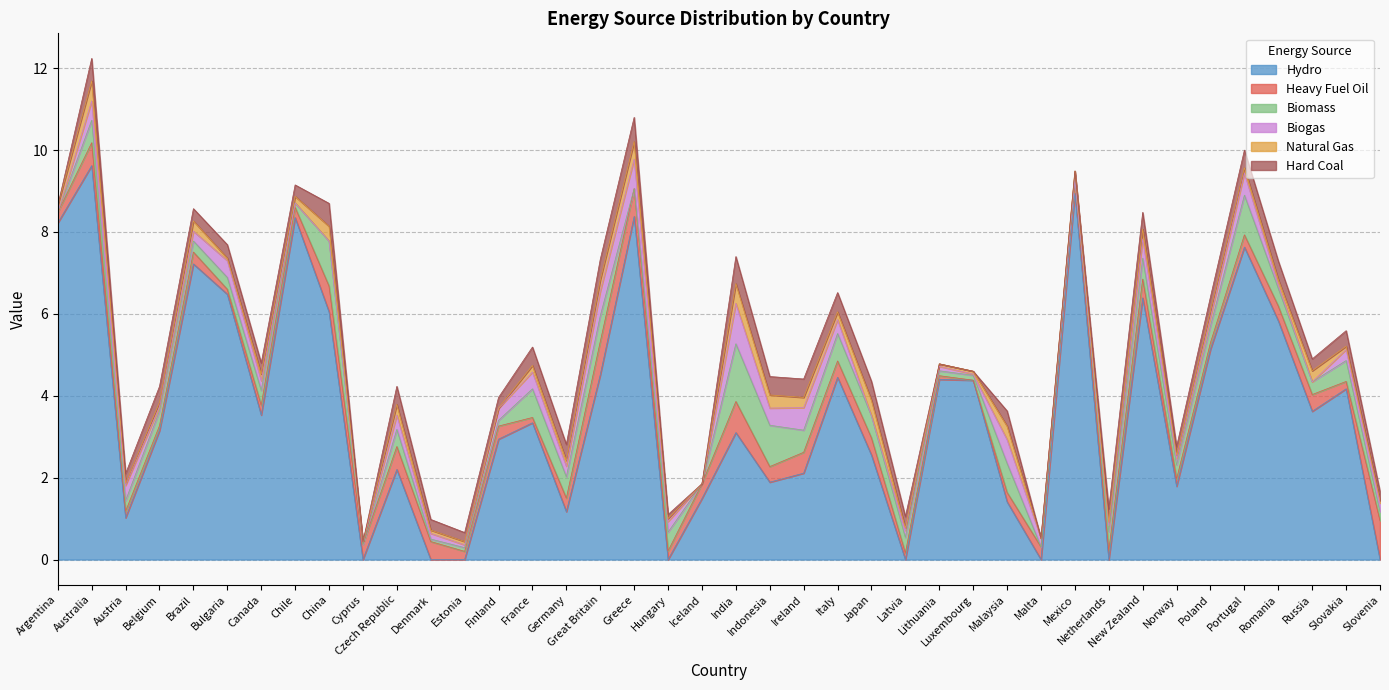

The value of Biomass at Canada is 0.2. True or false?

False